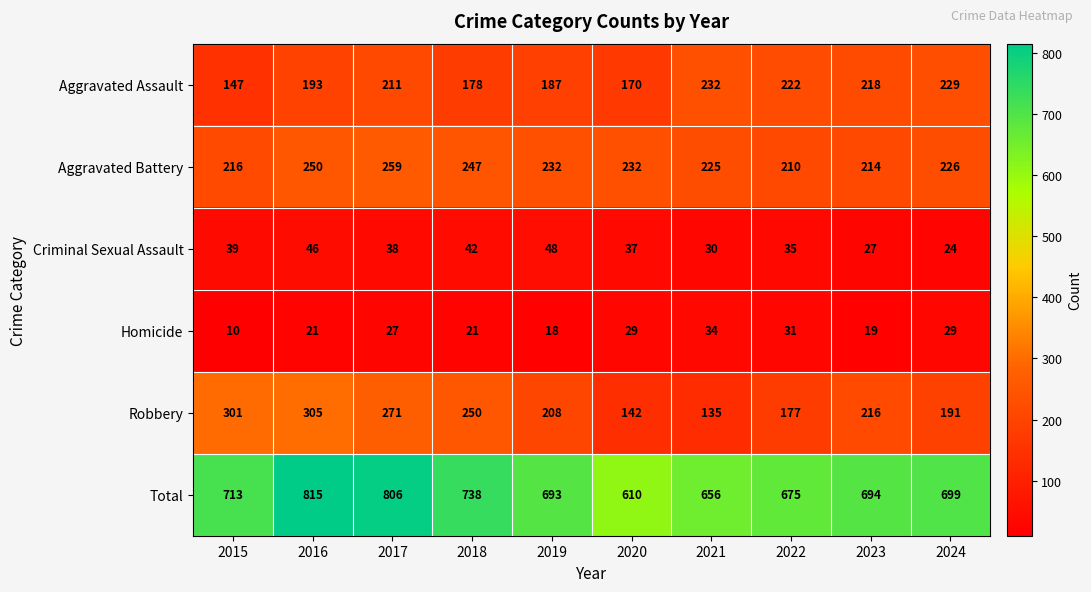

At 2015, list the series in order from largest to smallest.

Total, Robbery, Aggravated Battery, Aggravated Assault, Criminal Sexual Assault, Homicide